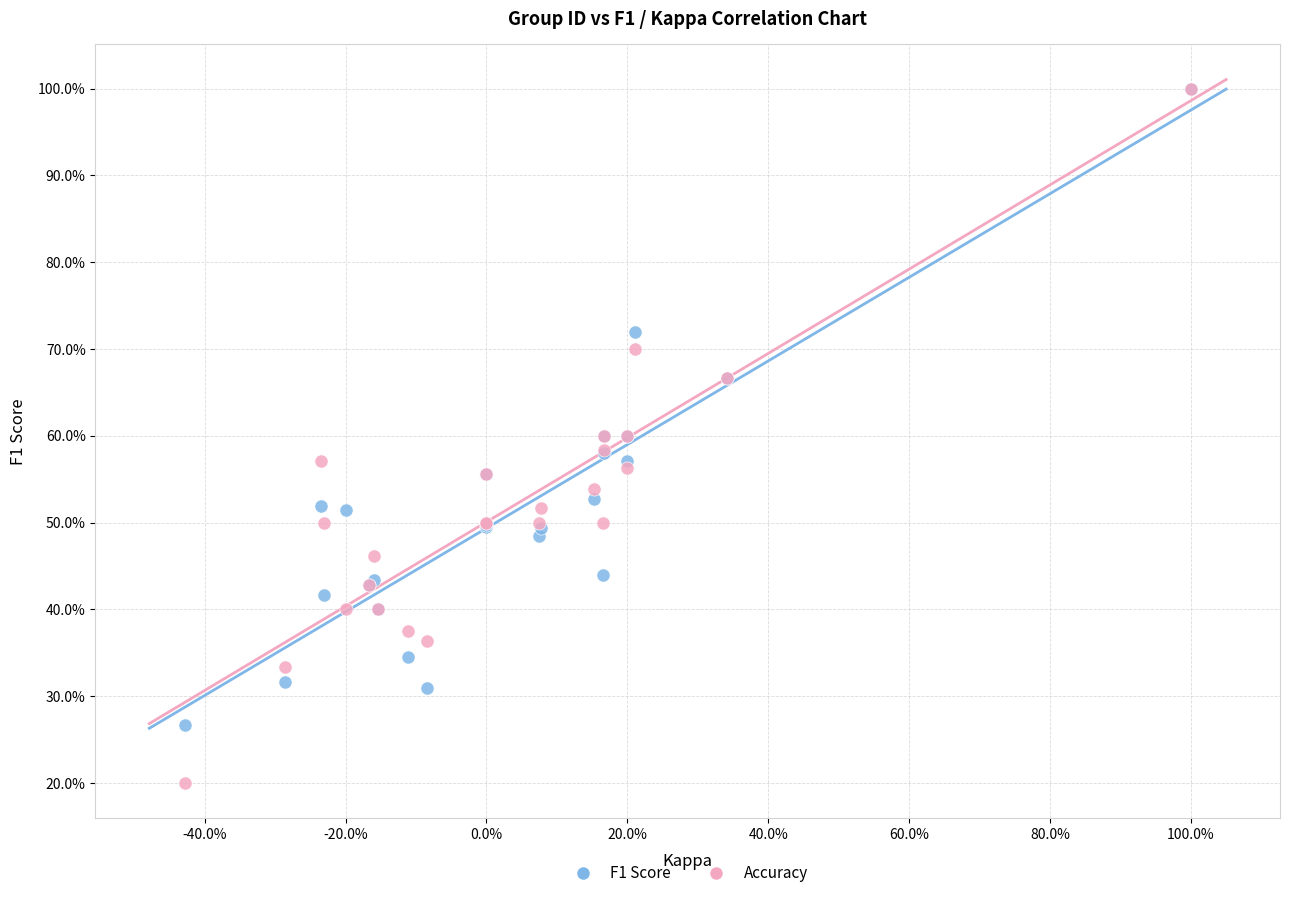

What are all the series names shown in the legend?

F1 Score, Accuracy